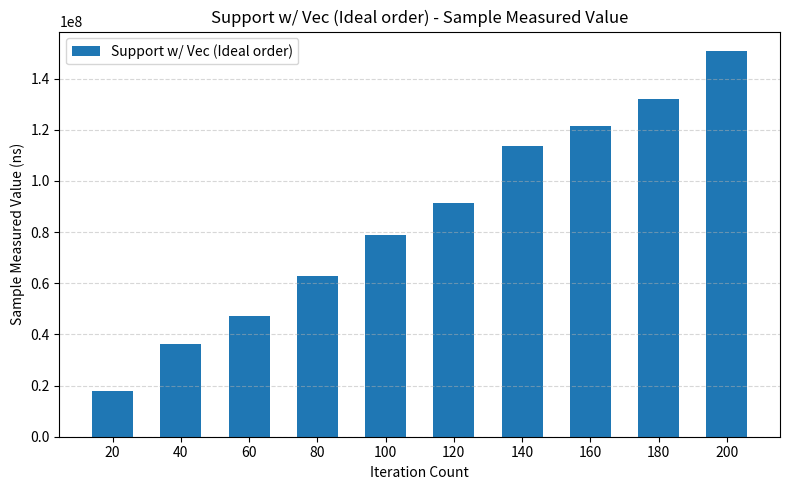

What is the difference between the second highest and minimum values?

114043698